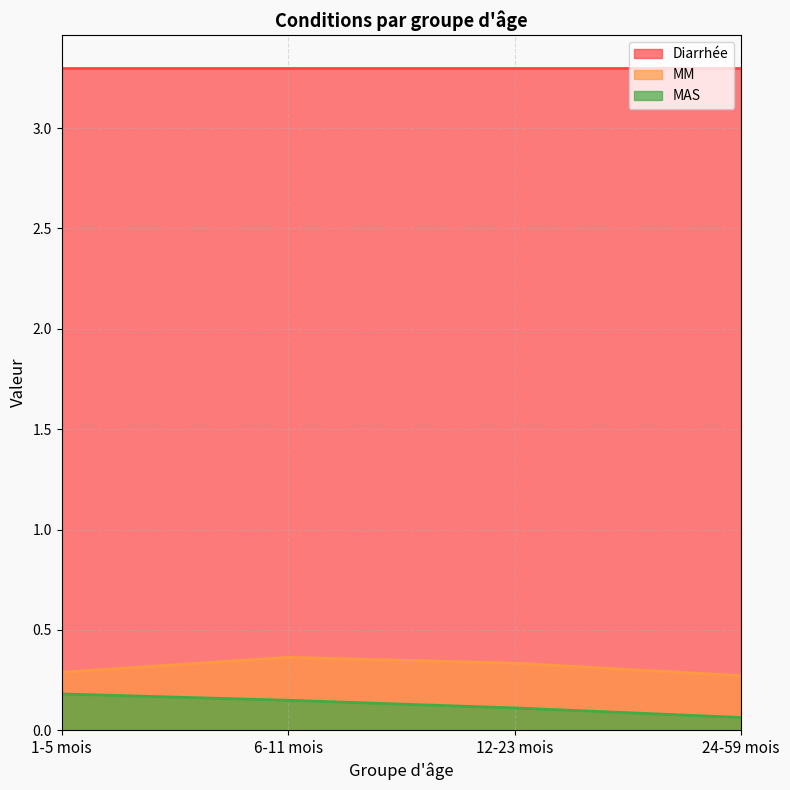

Which series has the largest total across all categories?

Diarrhée